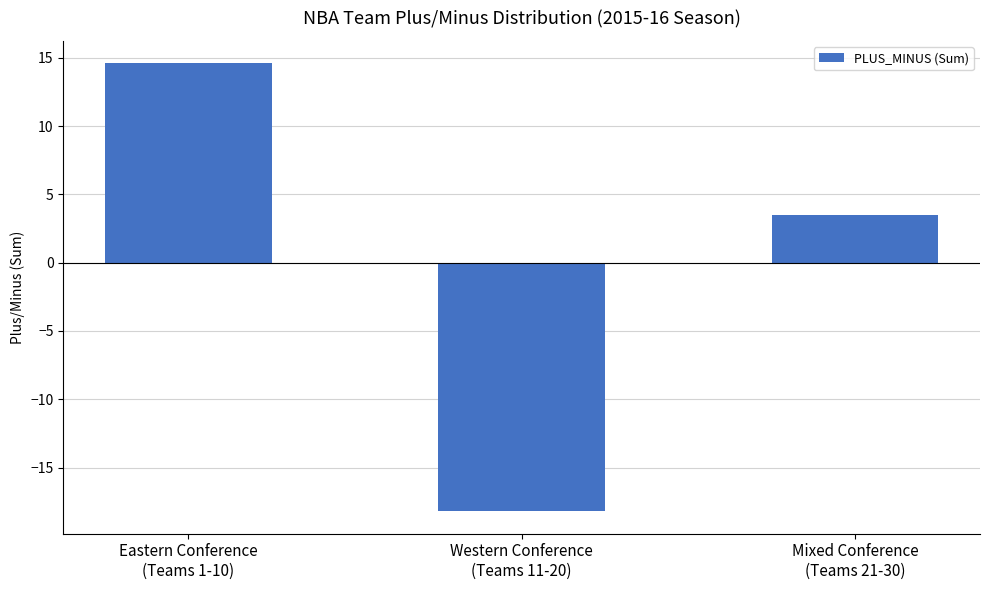

Read the value at Western Conference
(Teams 11-20).

-18.2